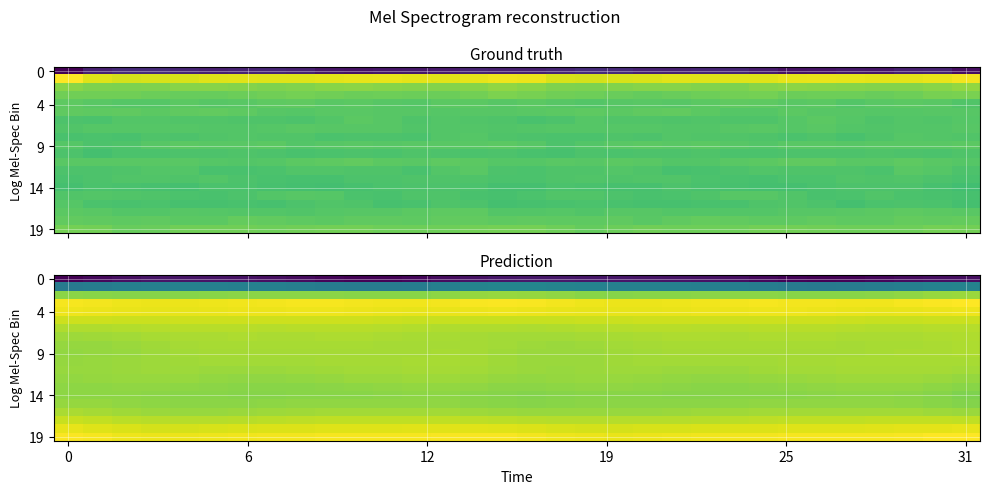

Which series has the largest total across all categories?

19